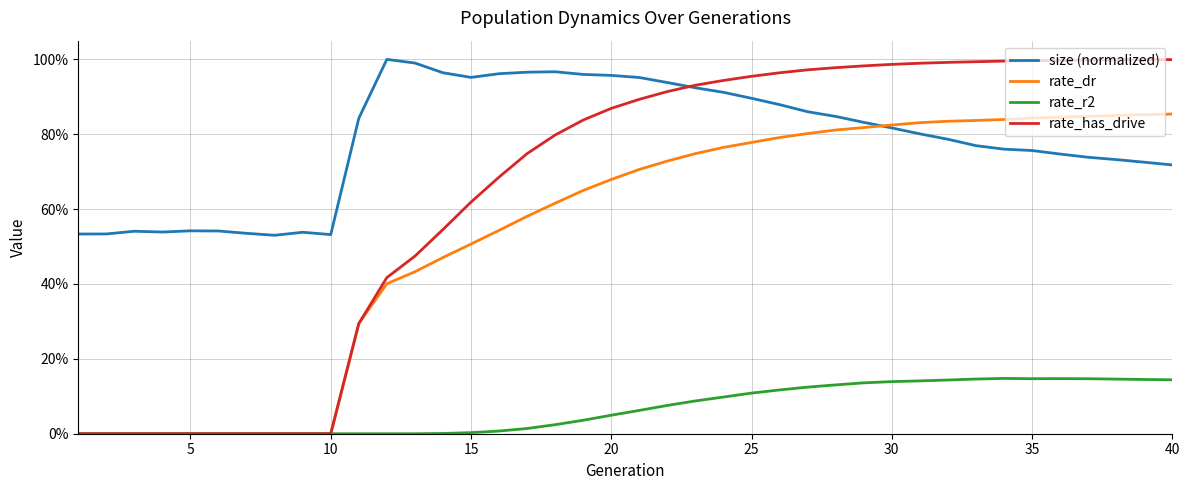

Does the chart display data point markers on the line(s)?

No